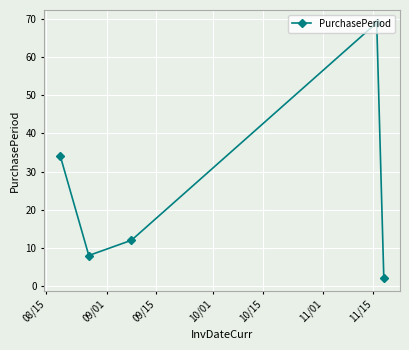

What is the difference between the maximum and minimum values?

67